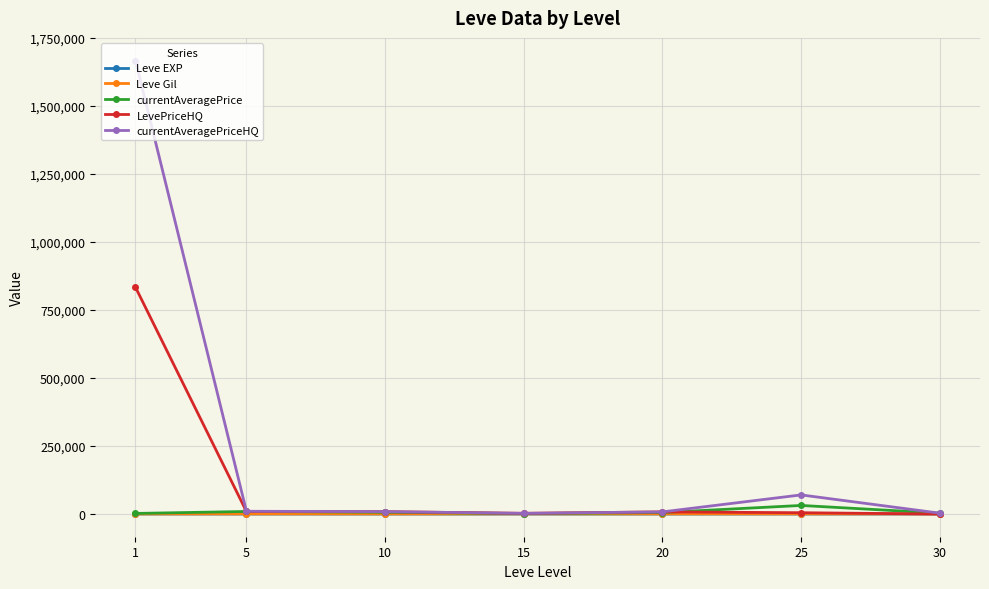

What is the highest value of the currentAveragePriceHQ series?

1667021.3